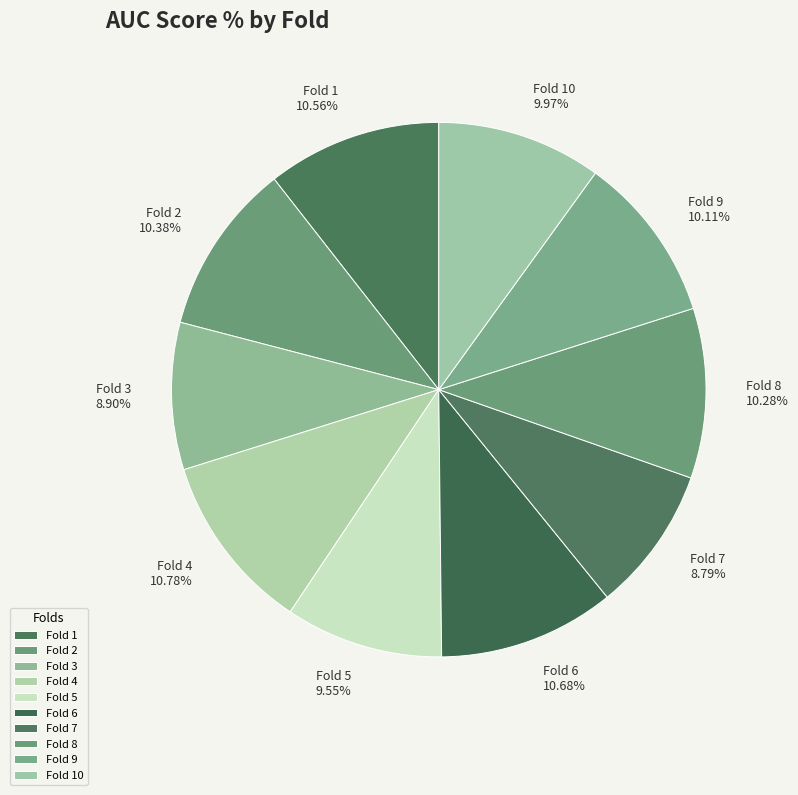

To the nearest percent, what is the difference between the largest and smallest slice percentages?

2%